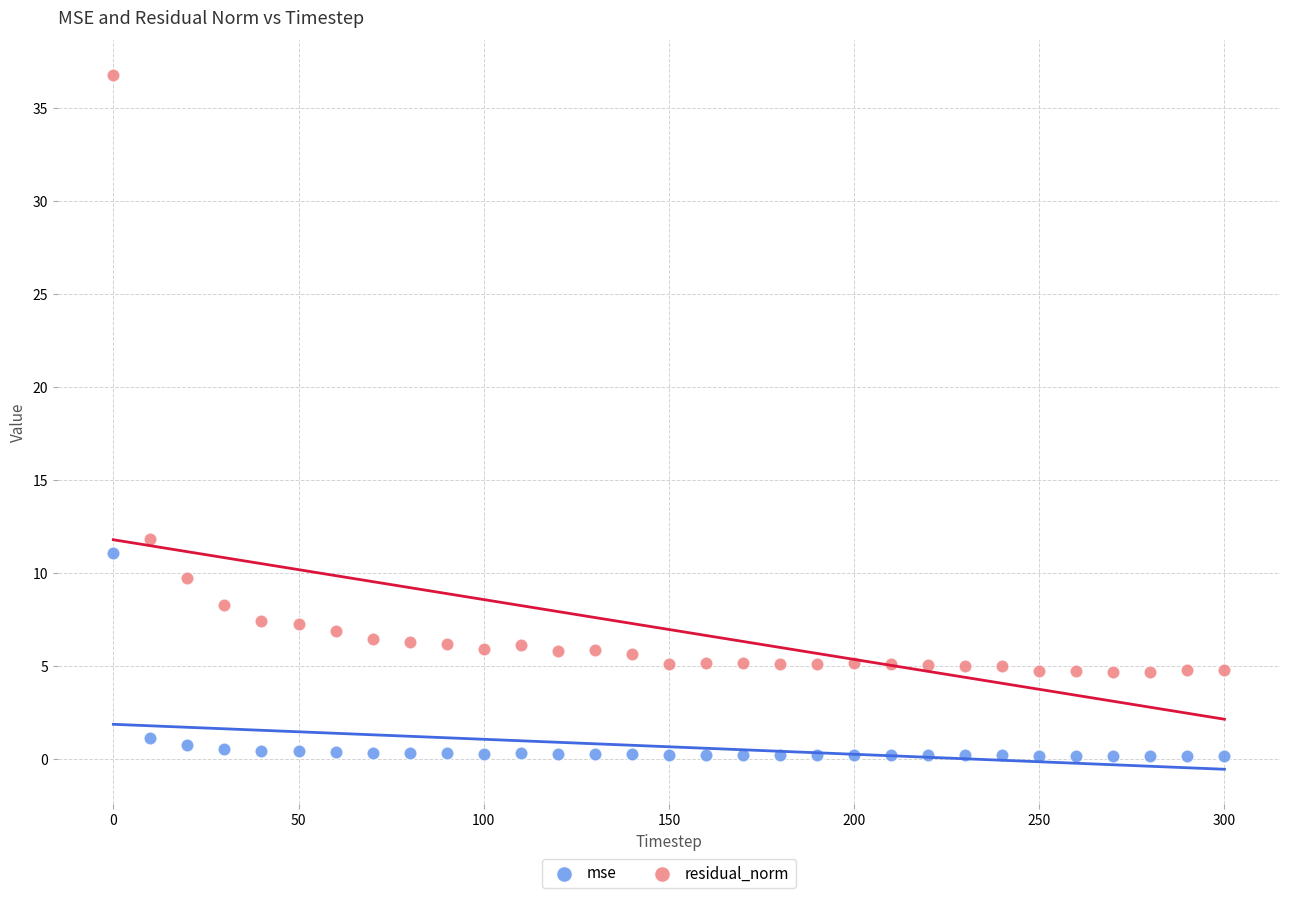

Which series contains the highest Y value?

residual_norm